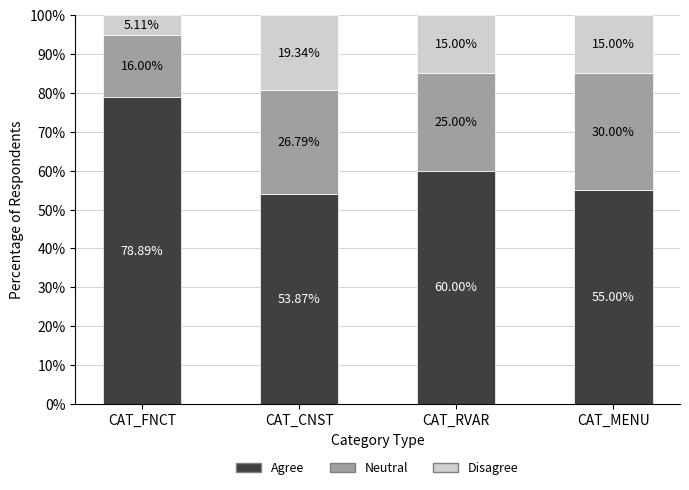

How many bars are there in total?

4